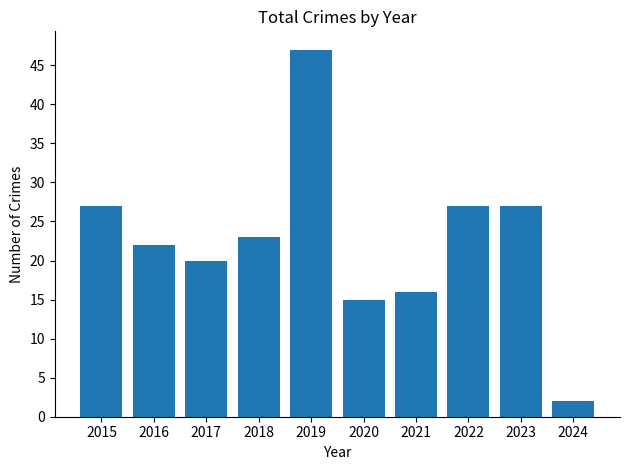

What is the value of the 10th bar from the left?

2